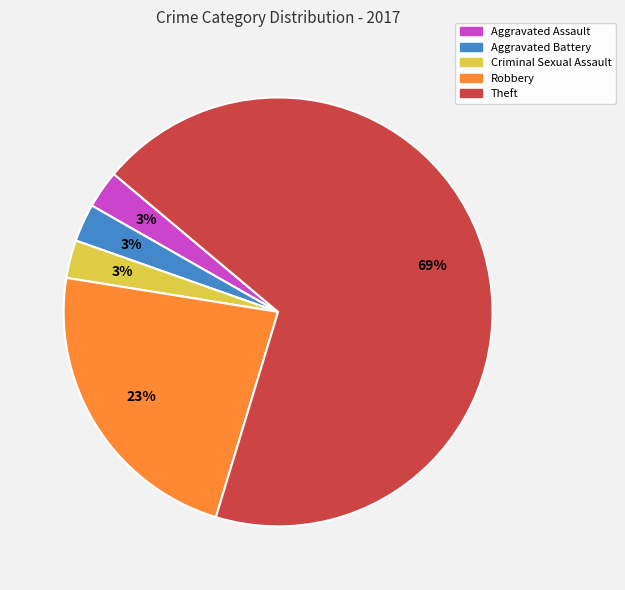

To the nearest percent, what percentage of the pie is Robbery?

23%